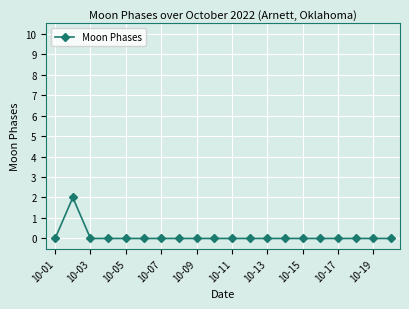

True or false: the data has more than 0 interior local peaks.

True